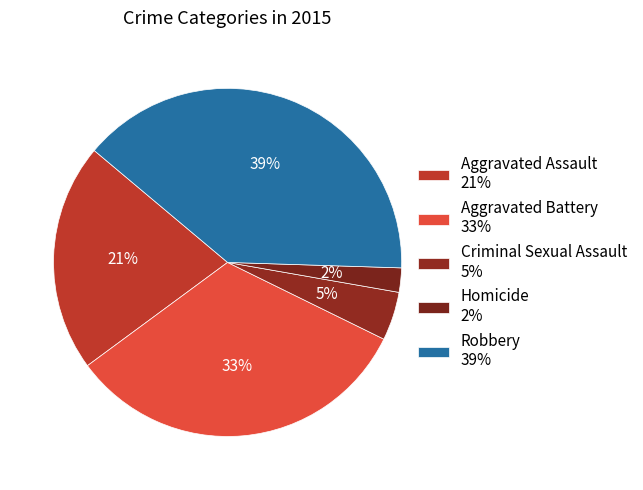

To the nearest percent, what portion does Homicide represent?

2%